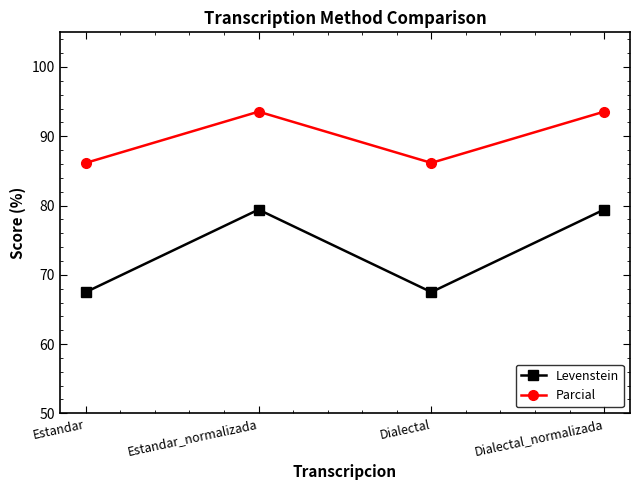

At how many categories does at least one series exceed 73?

4